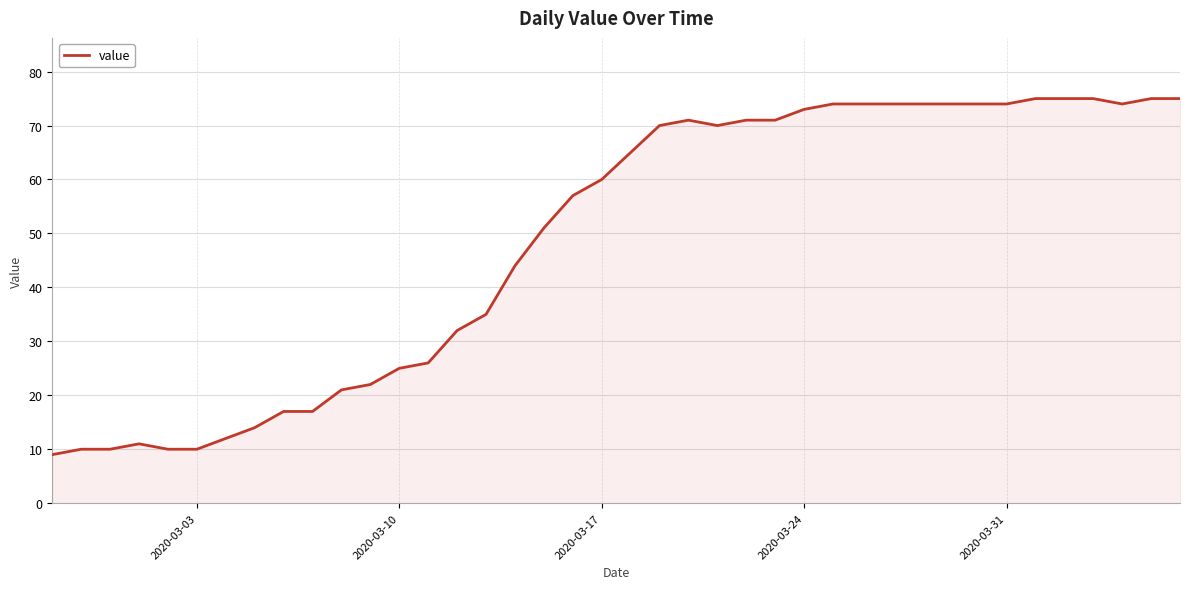

What is the minimum value shown in the chart?

9